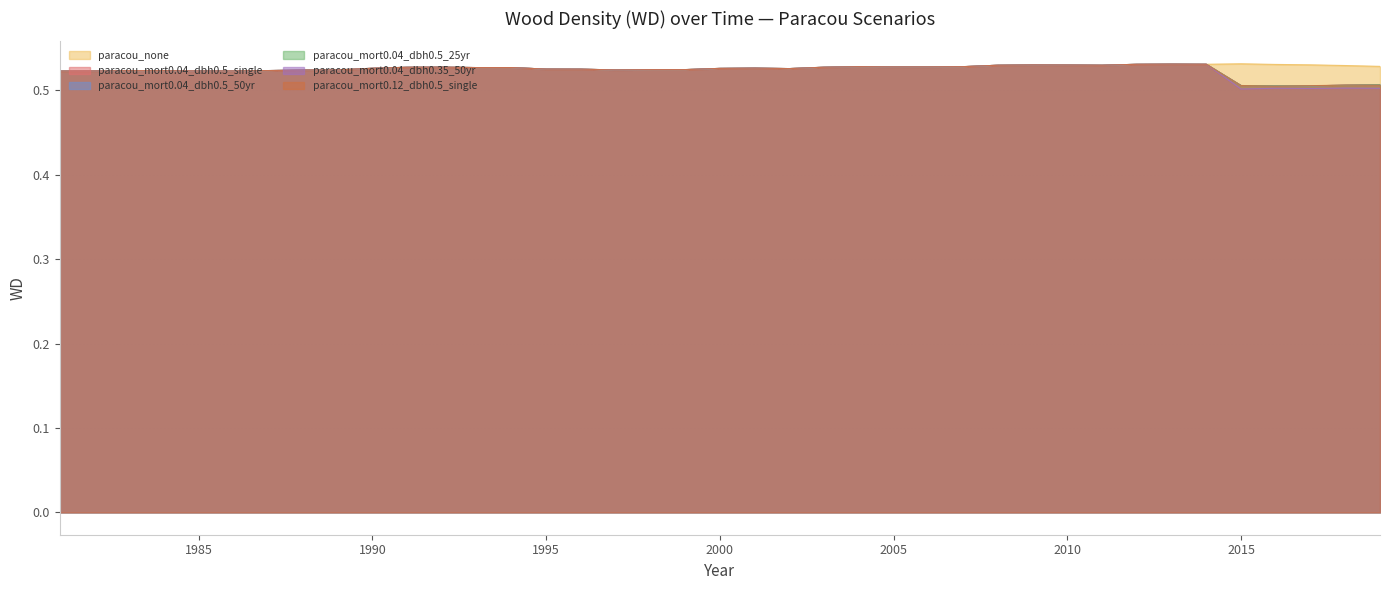

How many categories are shown in the chart?

39